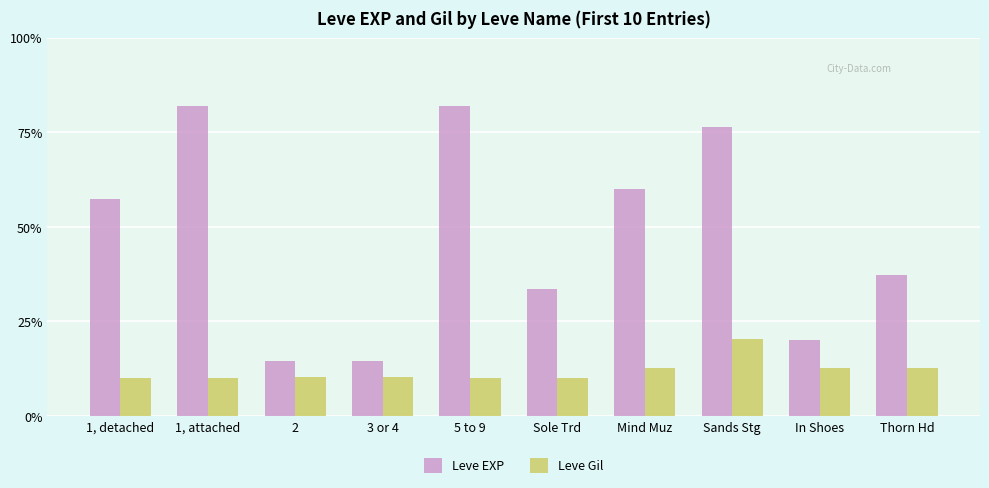

Are the bars grouped side by side (vs. stacked)?

Yes